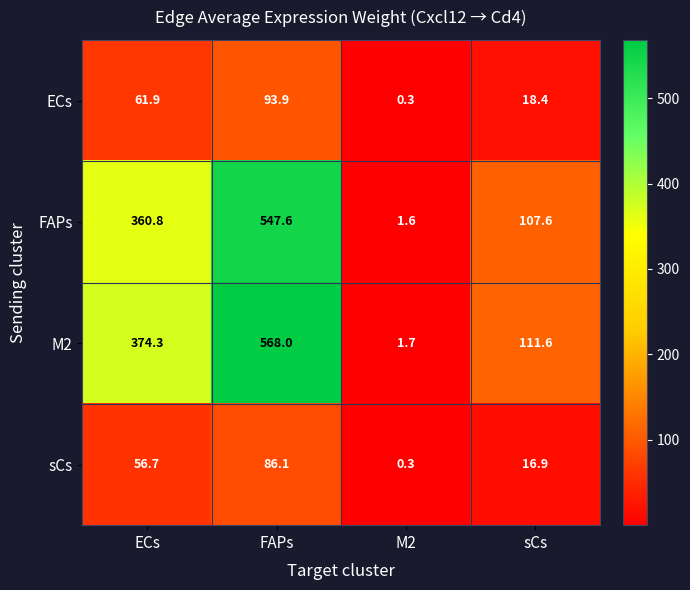

How many values in the M2 series exceed 374?

2